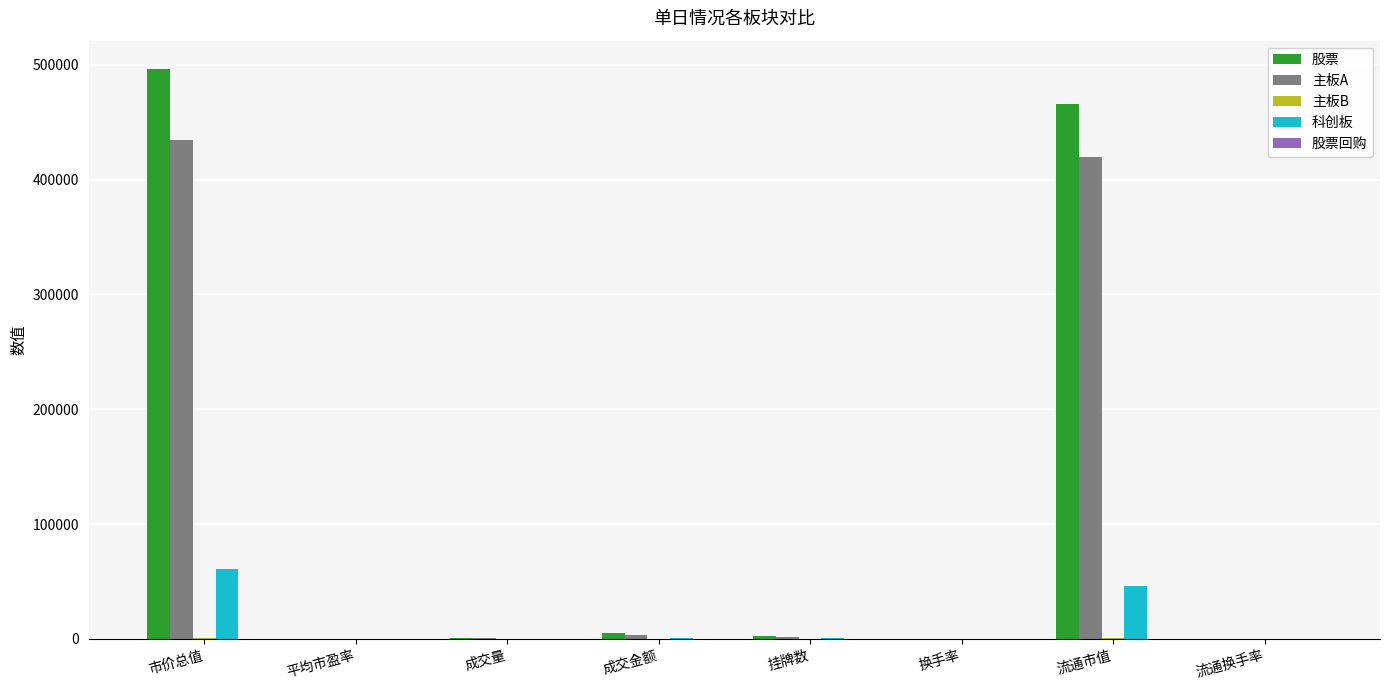

Which series changed the most between 市价总值 and 成交金额?

股票